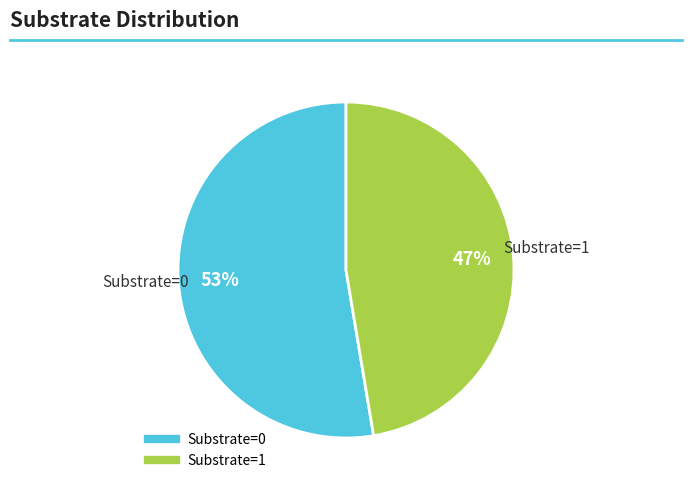

To the nearest percent, what is the average slice percentage?

50%